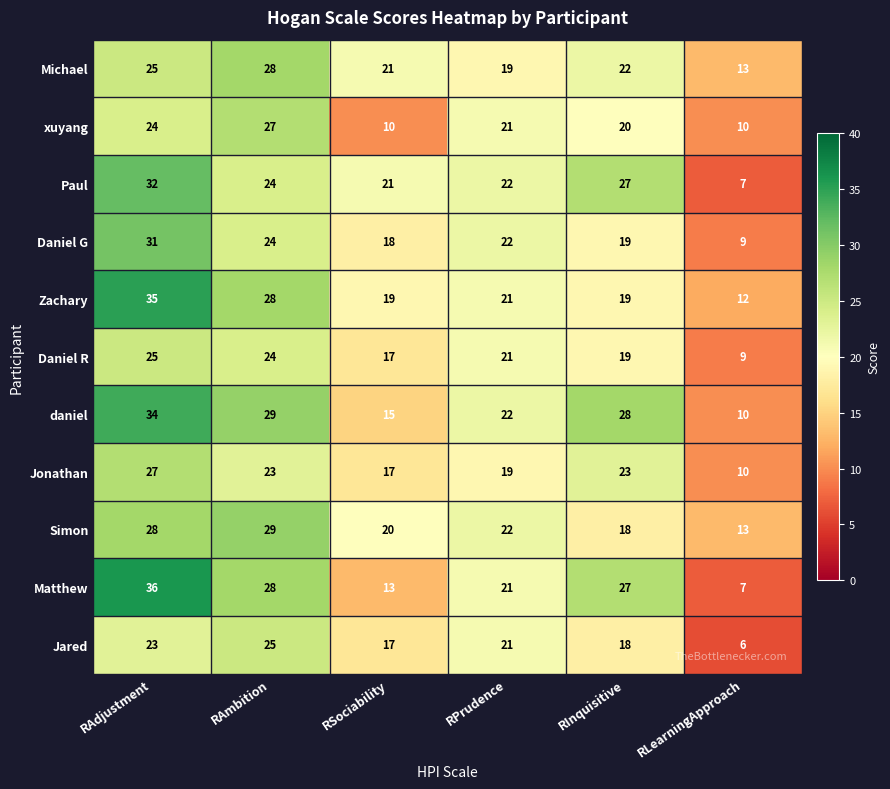

Count the number of categories in the chart.

6